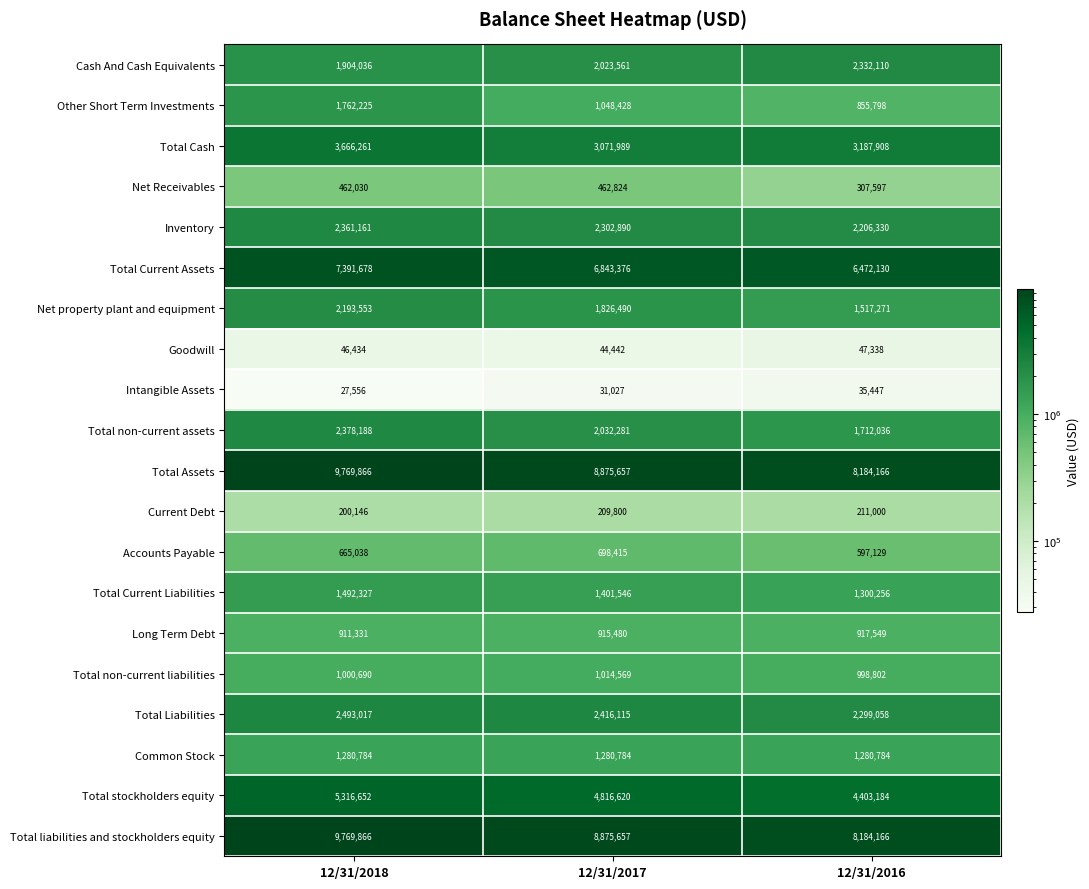

The Total Assets series shows 8875657 at 12/31/2017. True or false?

True